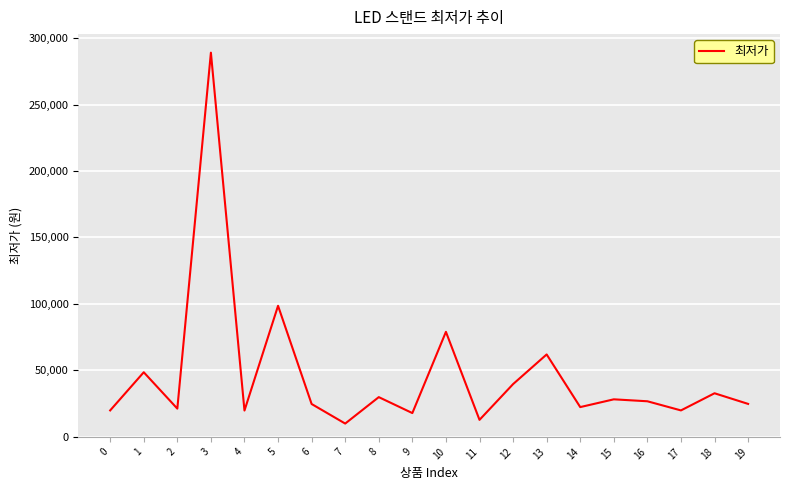

Where is the data nearest to the value 149505?

5